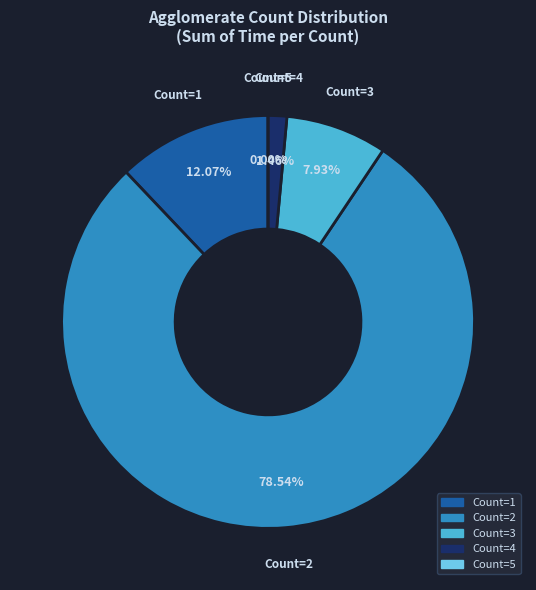

Is it true that 2 is 24% of the pie?

False